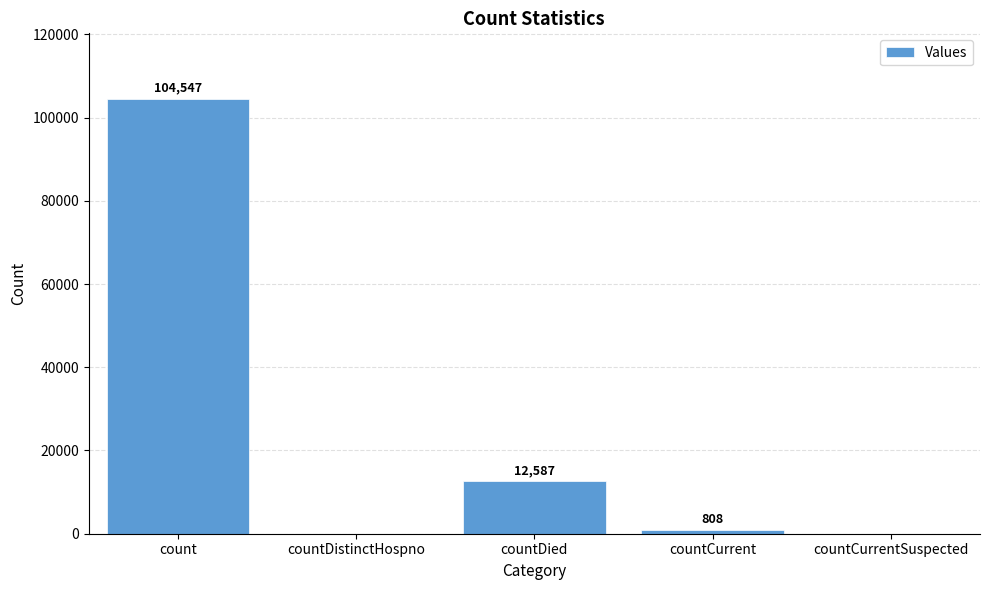

What is the average value?

23588